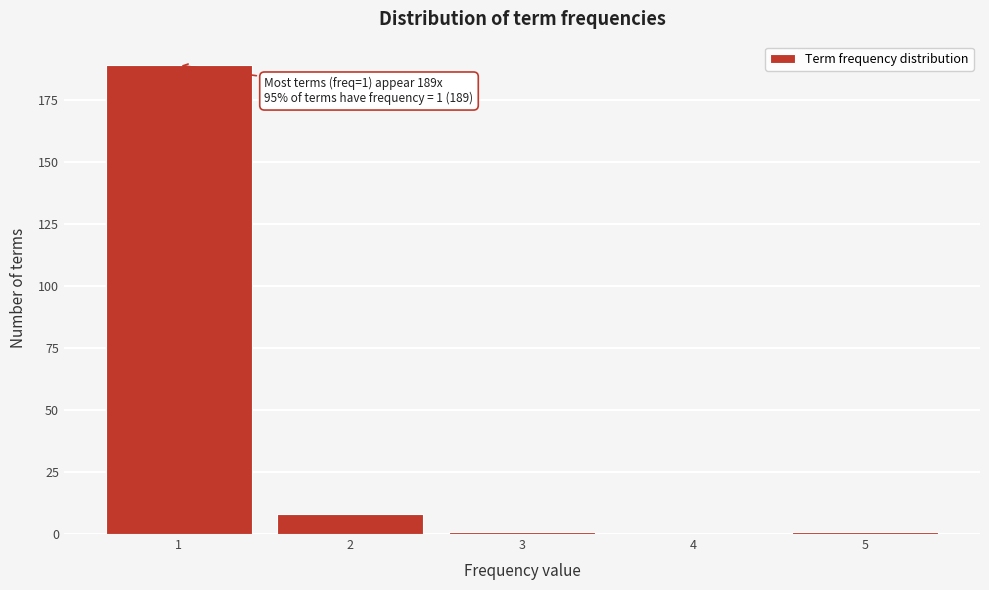

Over which range of the x-axis is the bar tallest?

0.5 to 1.5